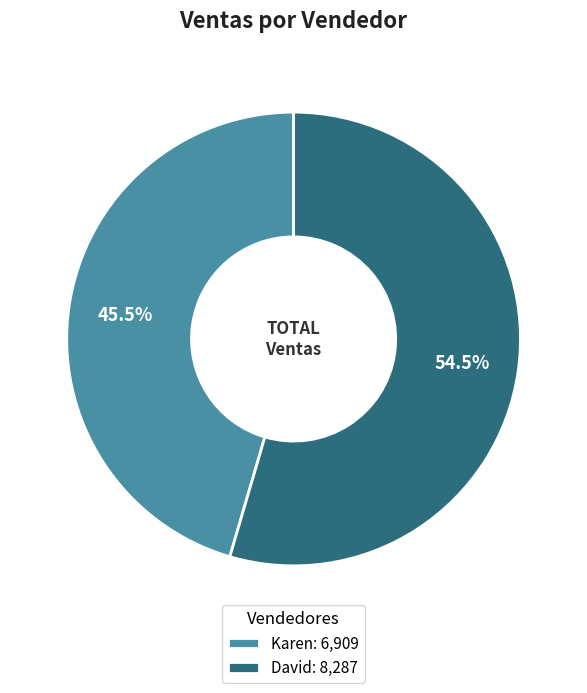

What is the smallest slice in the pie chart?

Karen